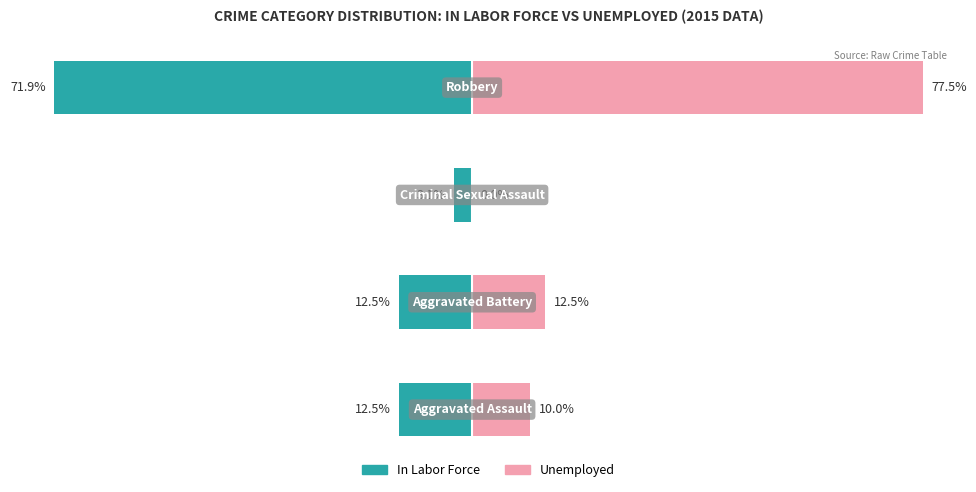

What is the value of the In Labor Force bar at the 2nd from the left?

-12.5